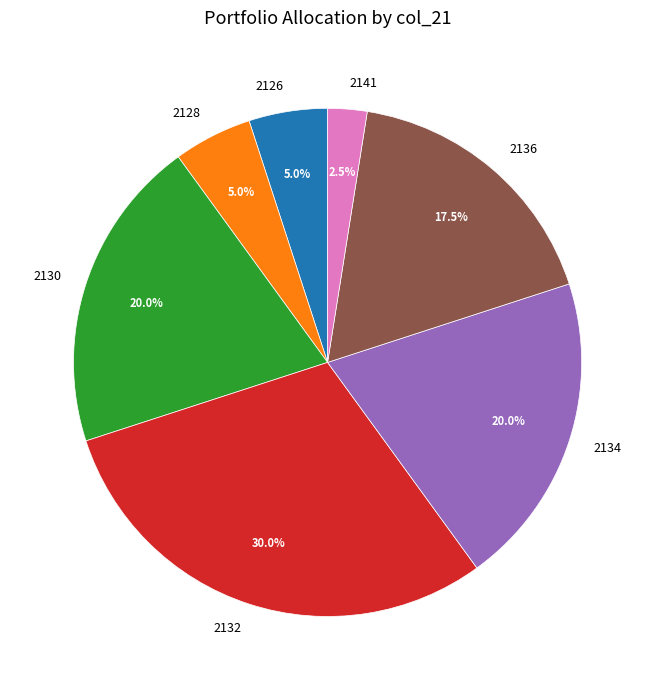

Which has a higher value, 2134 or 2136?

2134